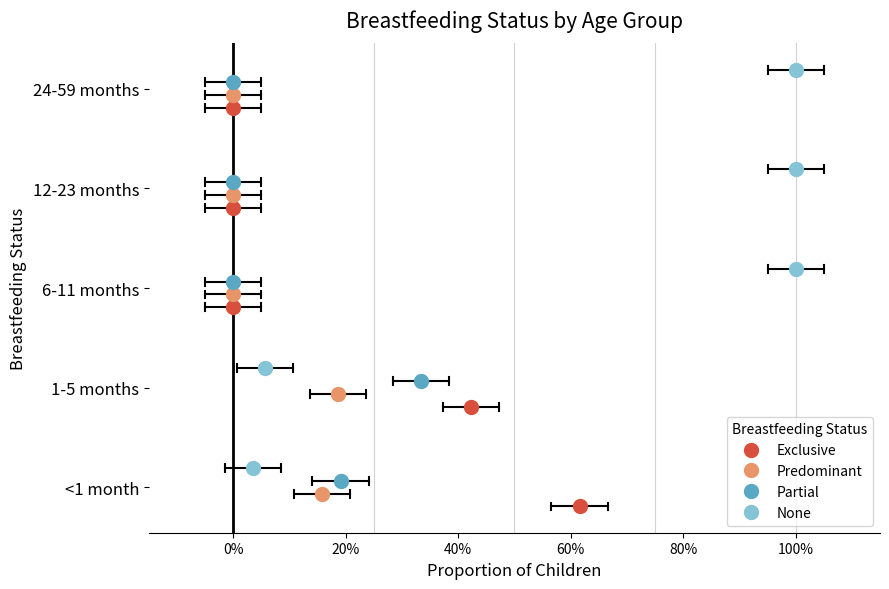

What is the spread (max minus min) of values at 0%?

0.4